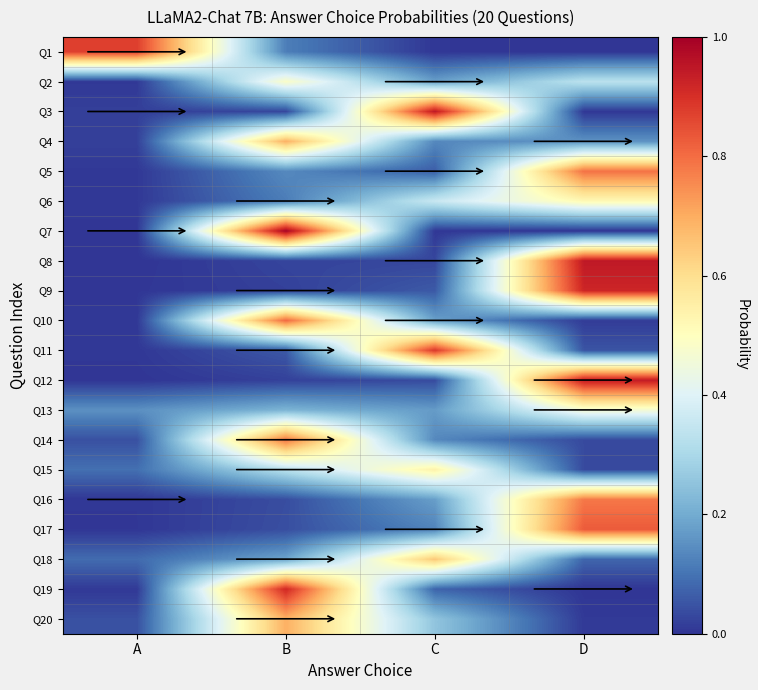

Which has a higher value, A or B?

A